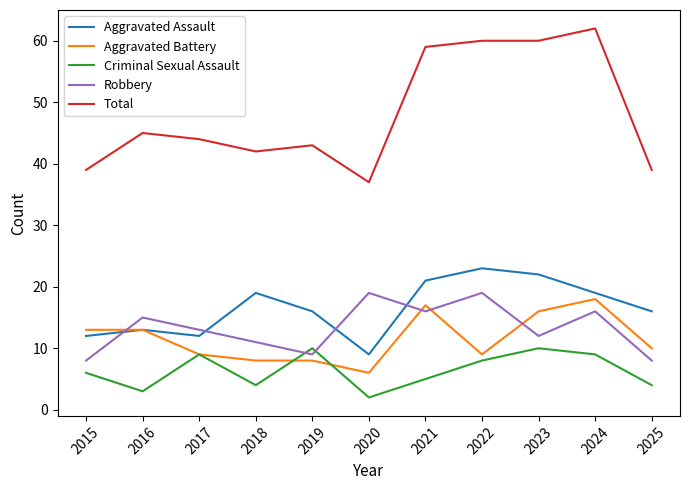

How many distinct data groups are displayed?

5